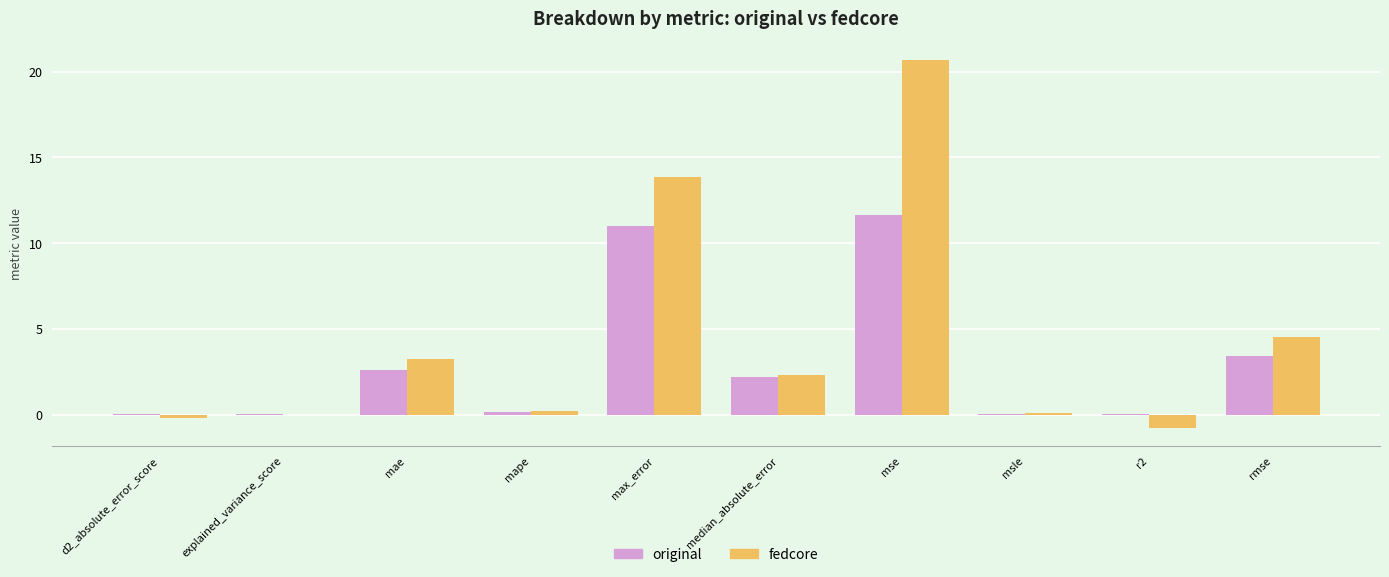

What is the greatest value displayed?

20.7